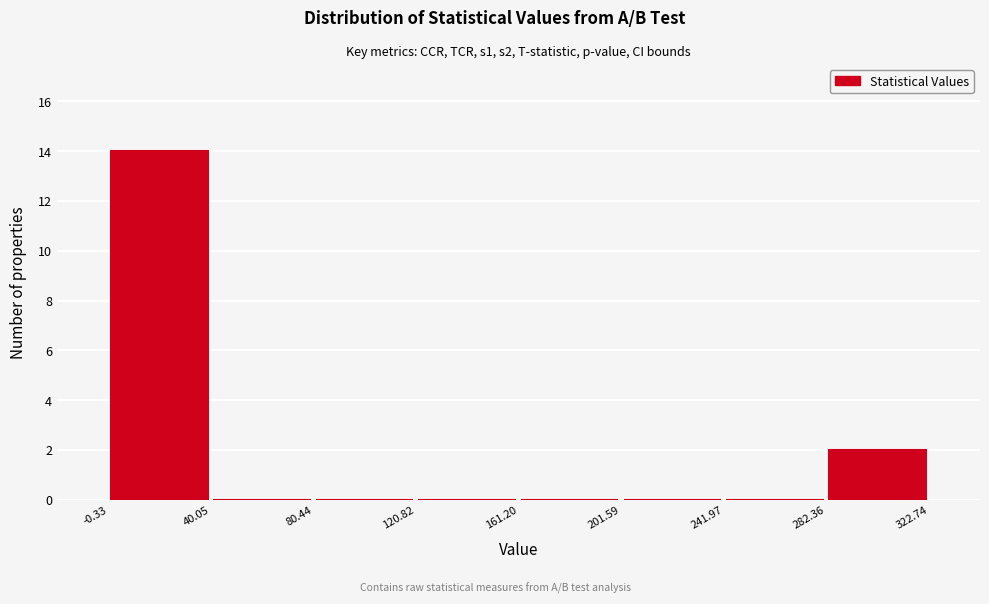

Reading left to right, transcribe this chart: for each bar, give the range it covers on the x-axis and its height. The values are not printed on the chart, so give them approximately, as read against the axis.

-0.33 to 40.05: 14
40.05 to 80.44: 0
80.44 to 120.82: 0
120.82 to 161.20: 0
161.20 to 201.59: 0
201.59 to 241.97: 0
241.97 to 282.36: 0
282.36 to 322.74: 2